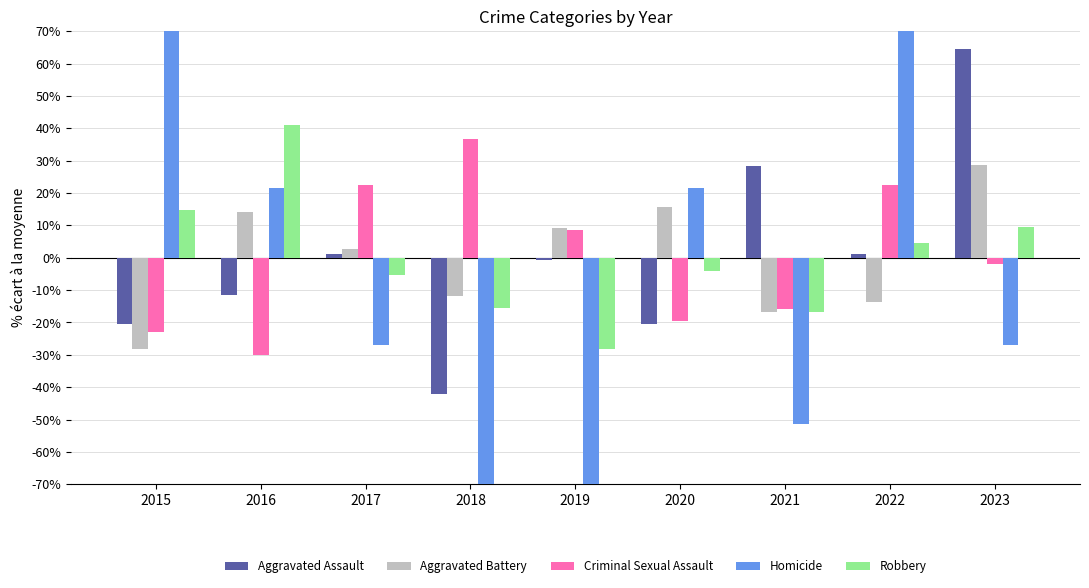

What value does the Homicide series have at 2021?

-51.4